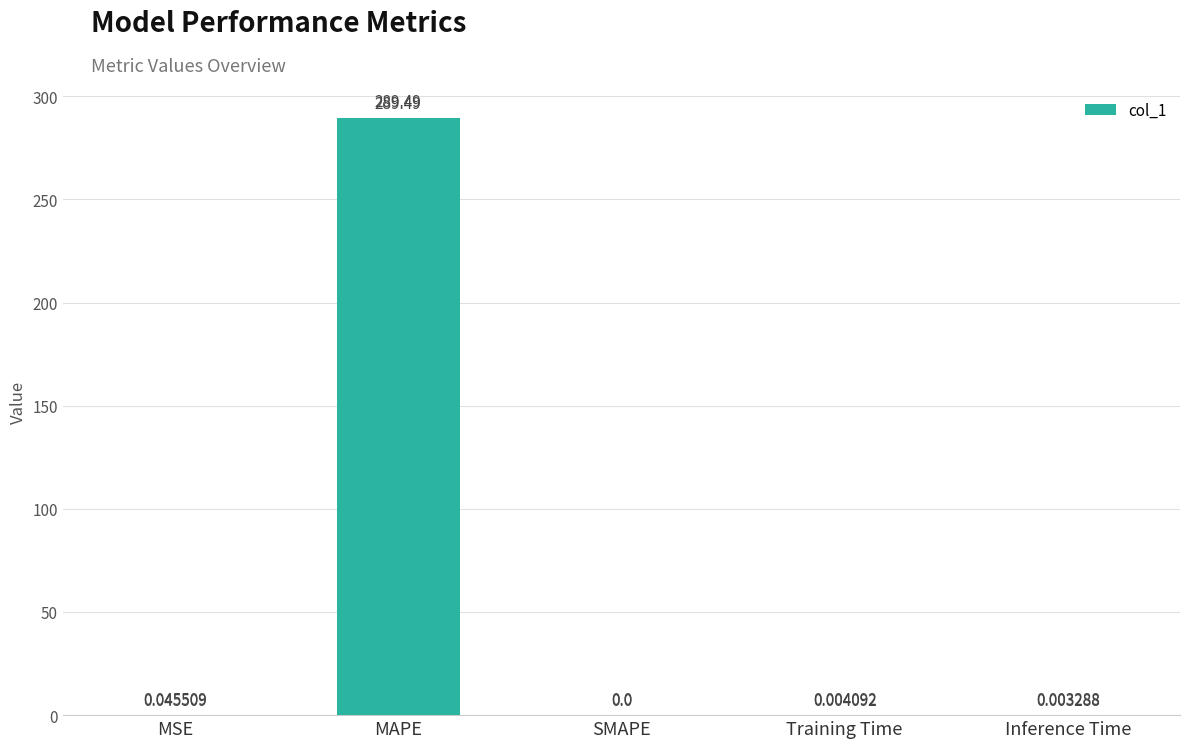

Where is the data nearest to the value 144?

MSE